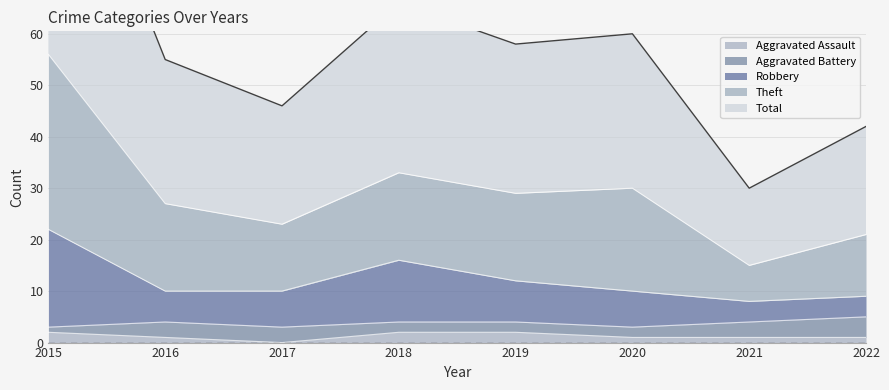

At which label does Aggravated Assault first exceed 1?

2015